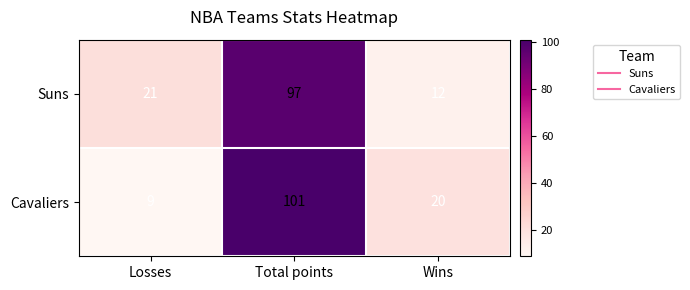

Where is Cavaliers nearest to the value 55?

Wins